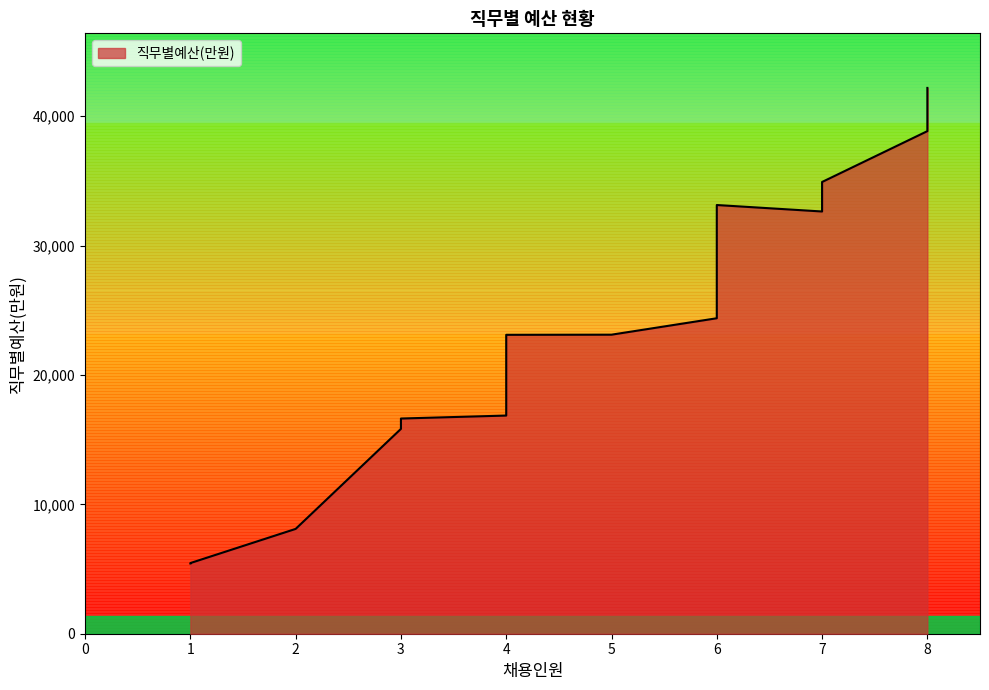

The chart shows a value of 63505 at 전략기획자. True or false?

False